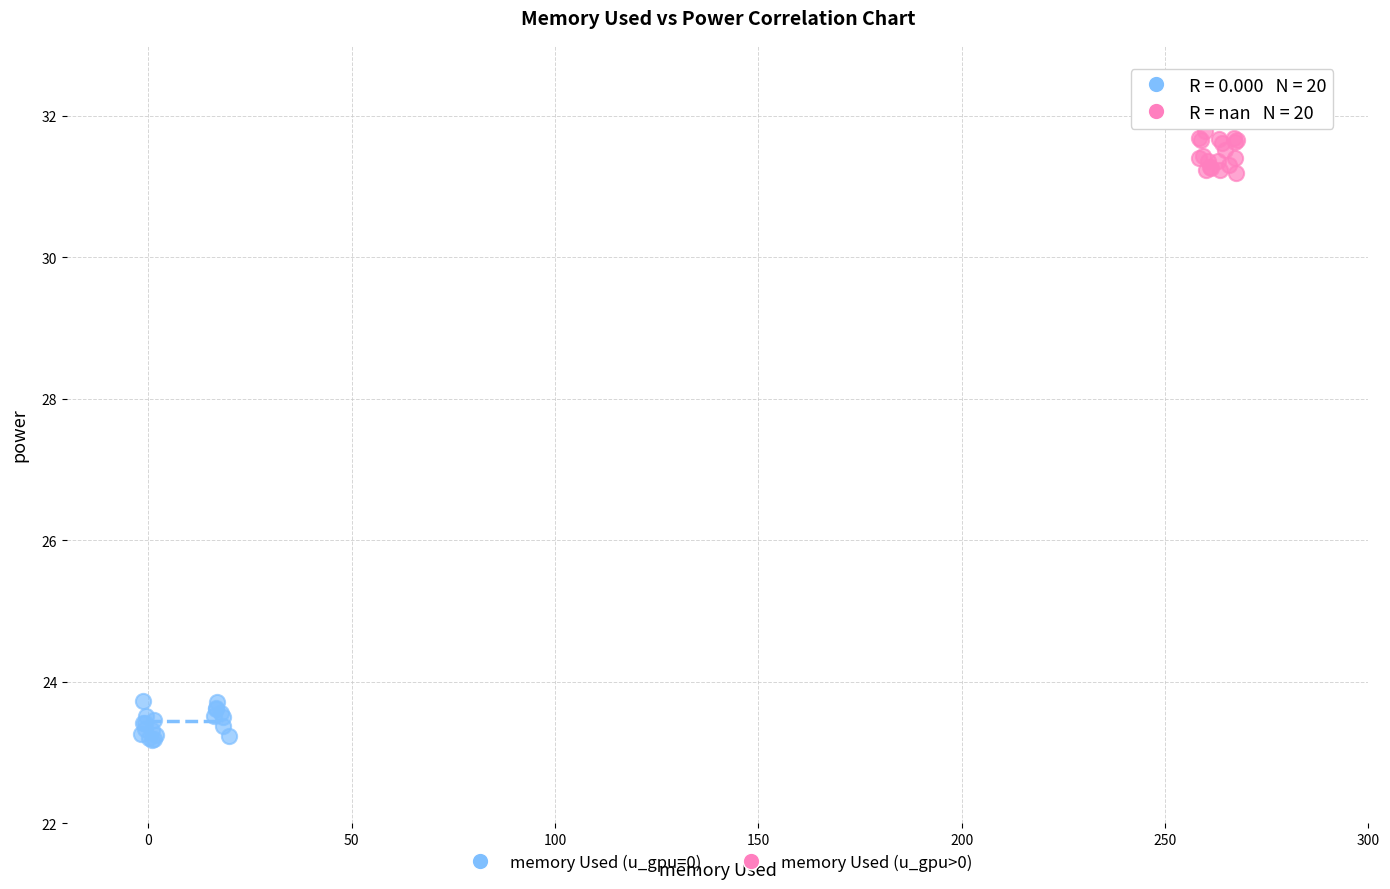

Which series reaches the minimum Y coordinate?

memory Used (u_gpu=0)